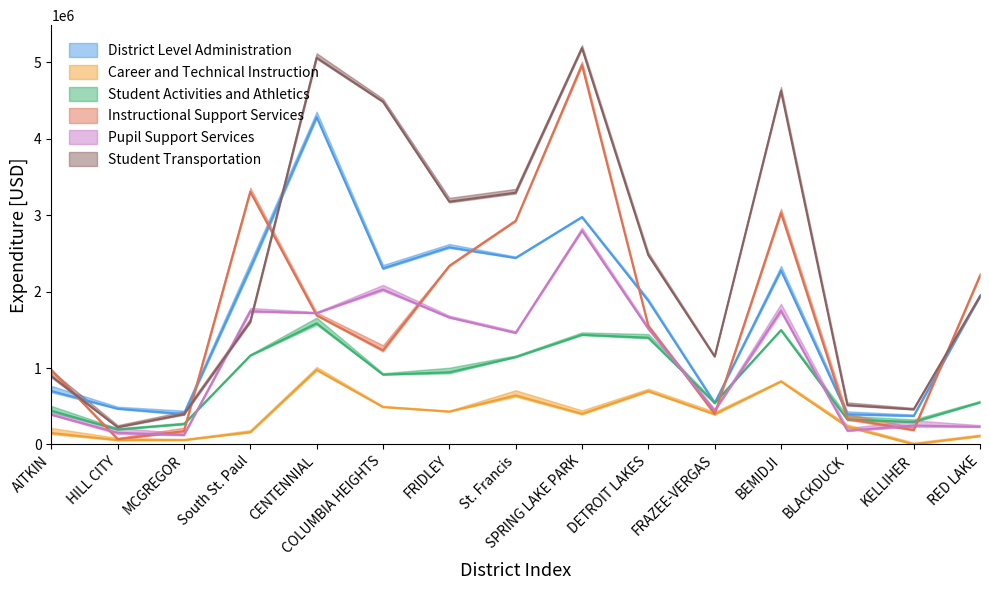

At which category is the sum across all series the highest?

SPRING LAKE PARK